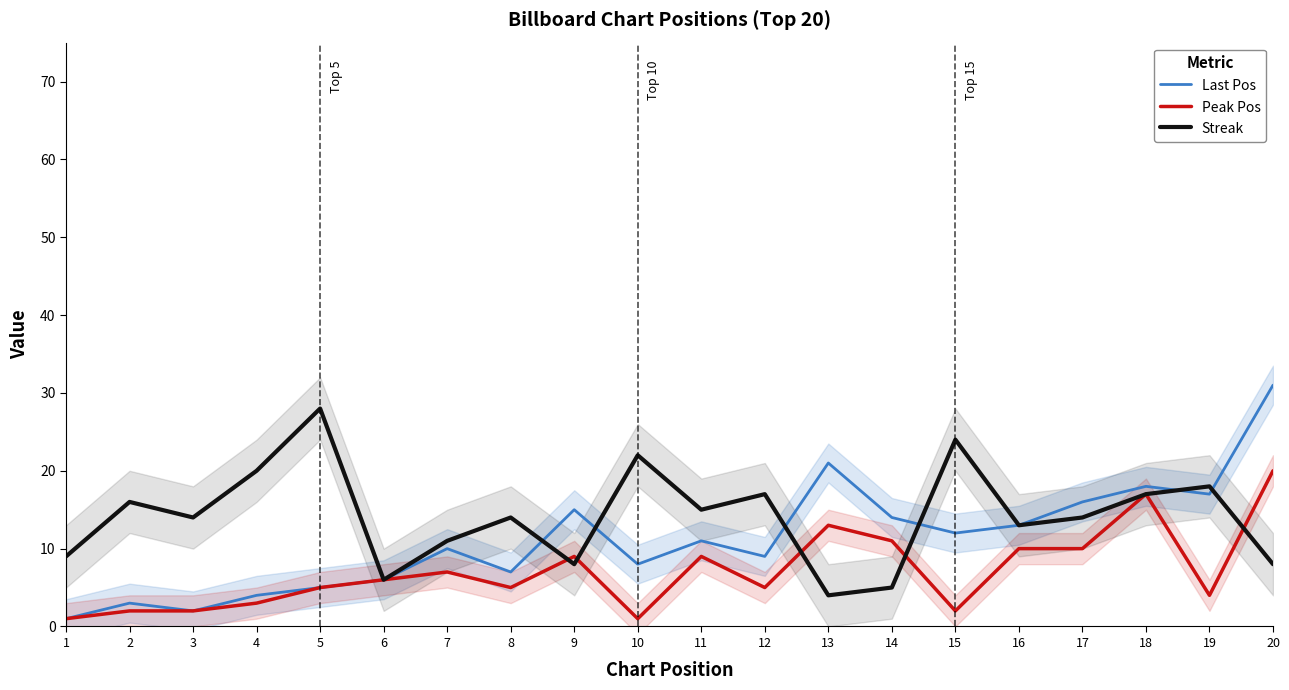

What is the value of the Streak point at the 6th from the left?

6